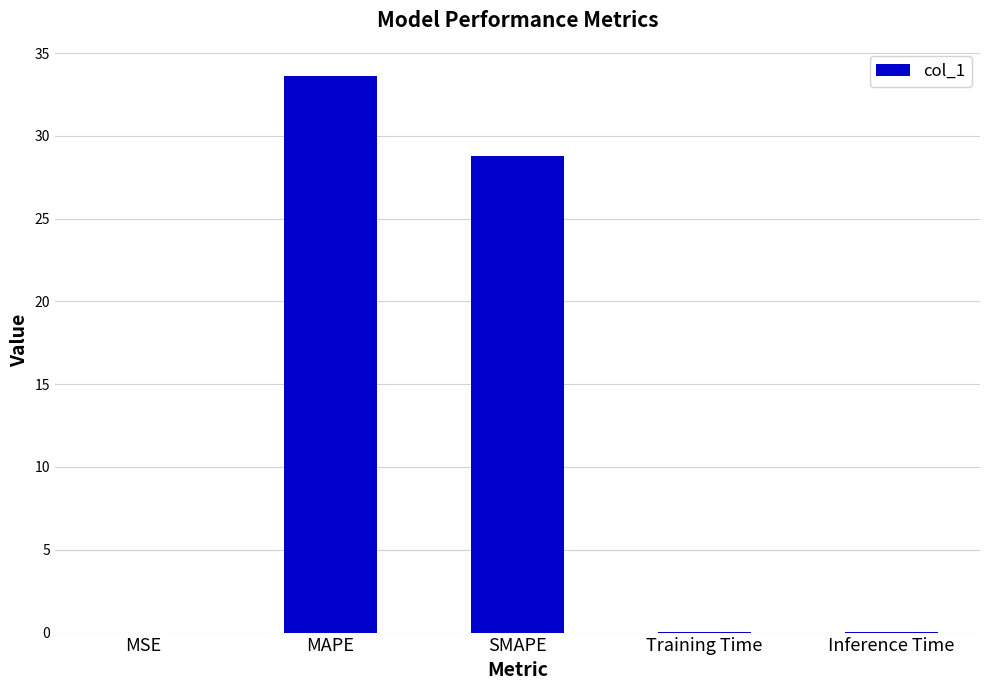

What is the greatest value displayed?

33.6